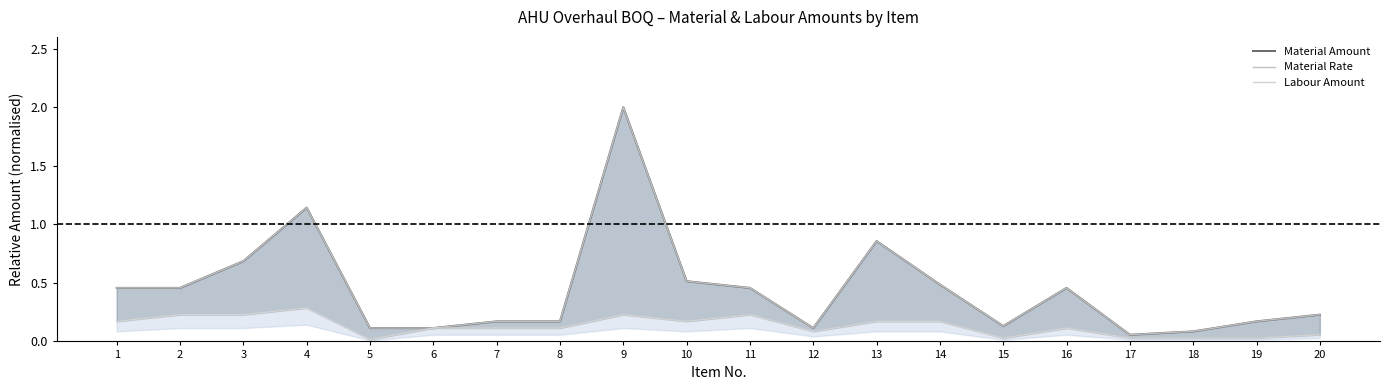

How many lines are shown in the chart?

3